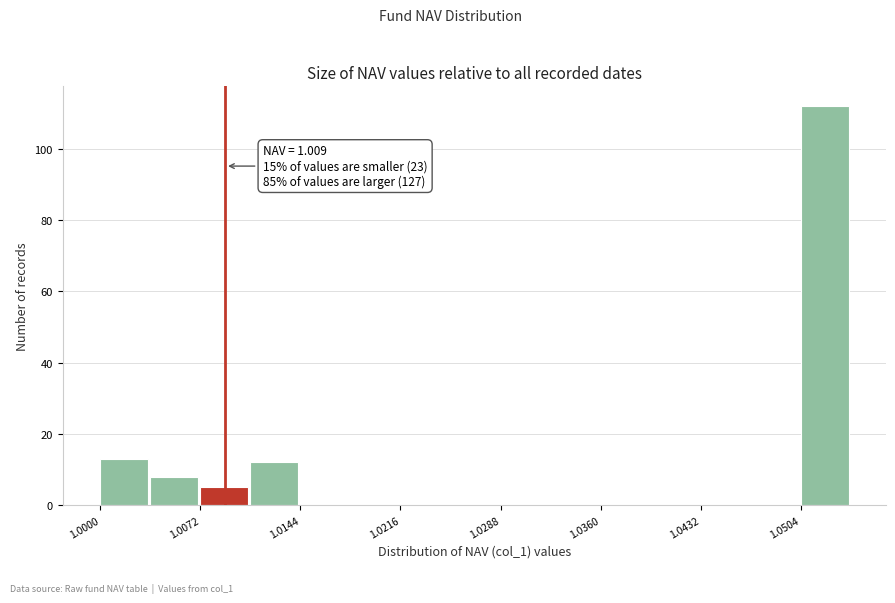

Read against the x-axis, roughly where is the centre of the tallest bar?

1.052